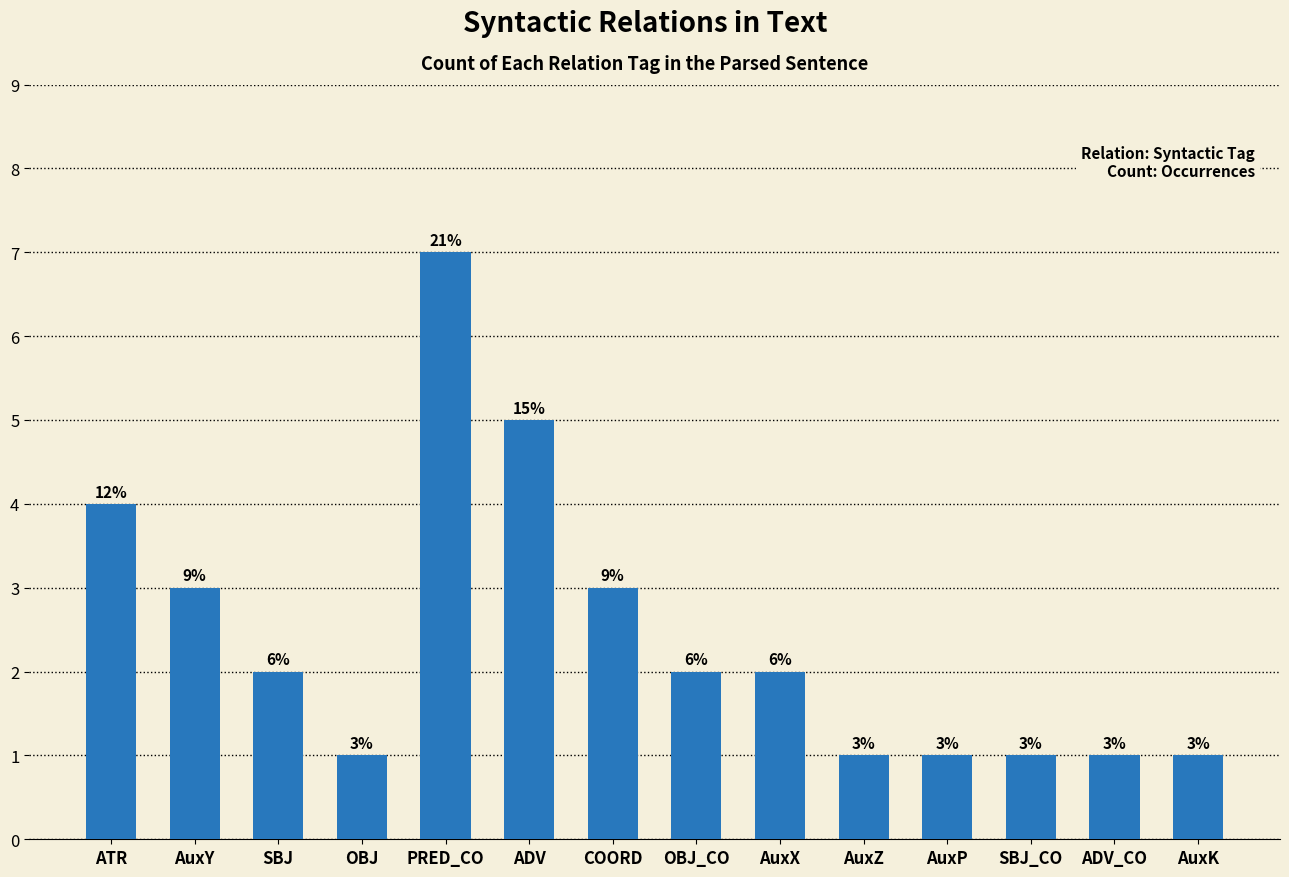

True or false: the data shows 1 at OBJ.

True